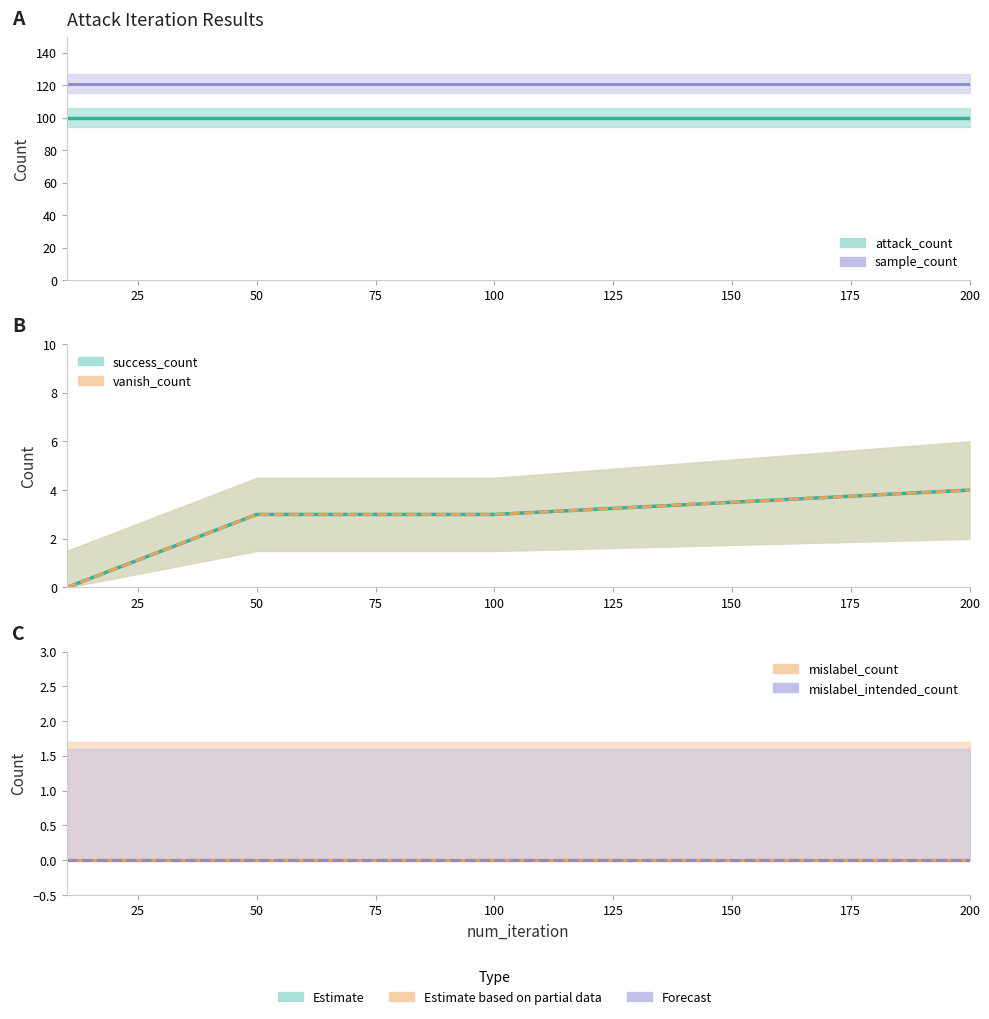

The vanish_count series shows 0 at 10. True or false?

True